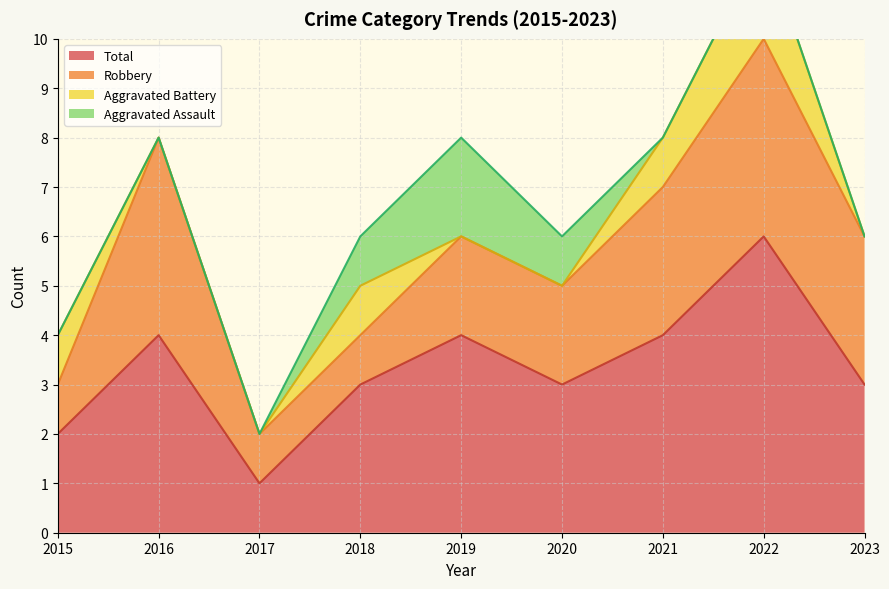

True or false: Aggravated Battery and Robbery cross at least once.

False